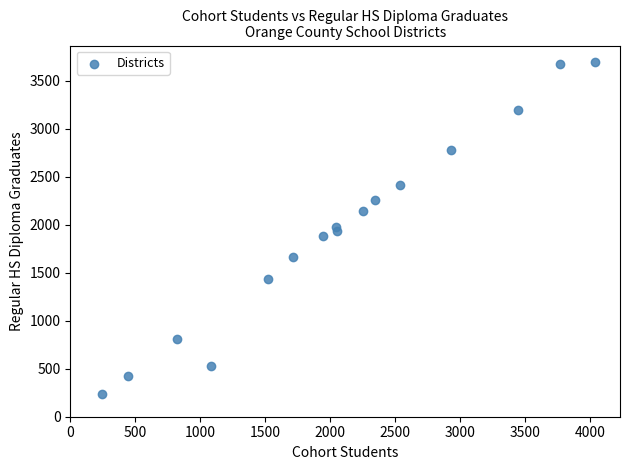

What is the range of X values (max minus min)?

3797